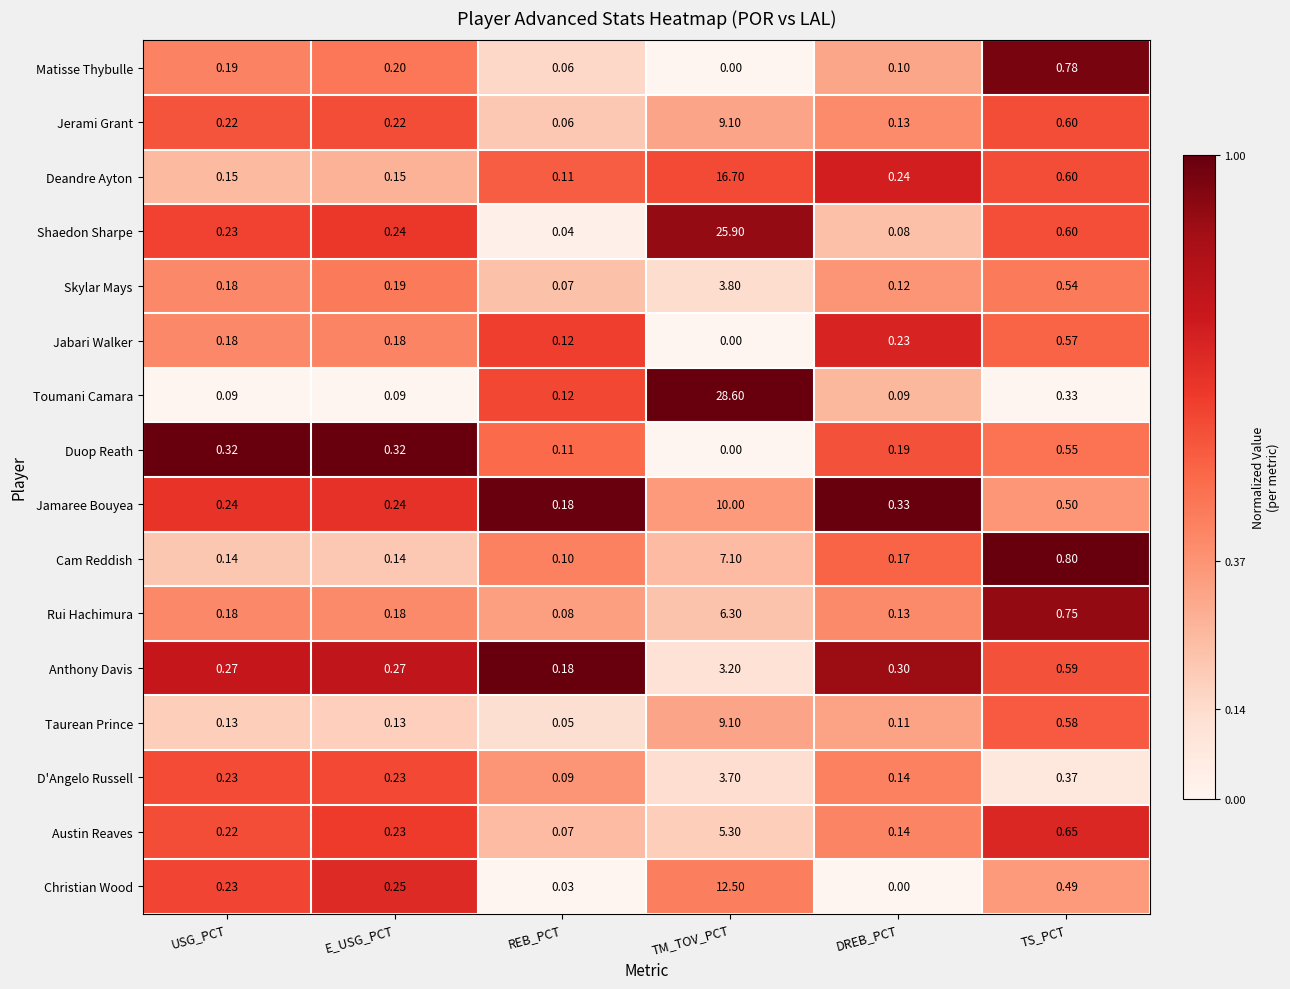

Where is Deandre Ayton nearest to the value 8?

TS_PCT